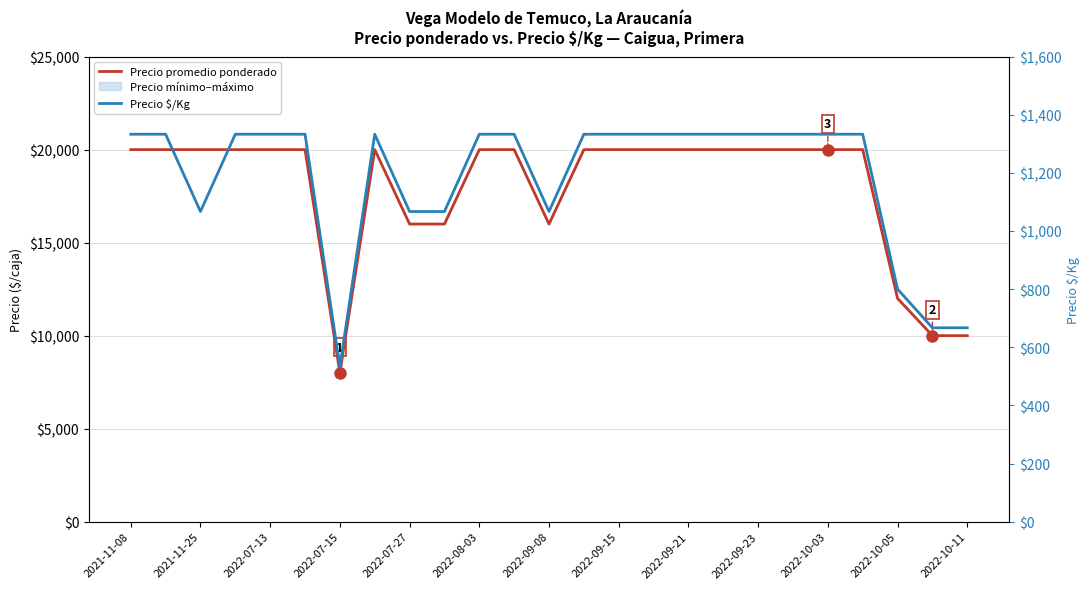

True or false: Precio $/Kg has a value of 1333 at 2022-09-15.

True